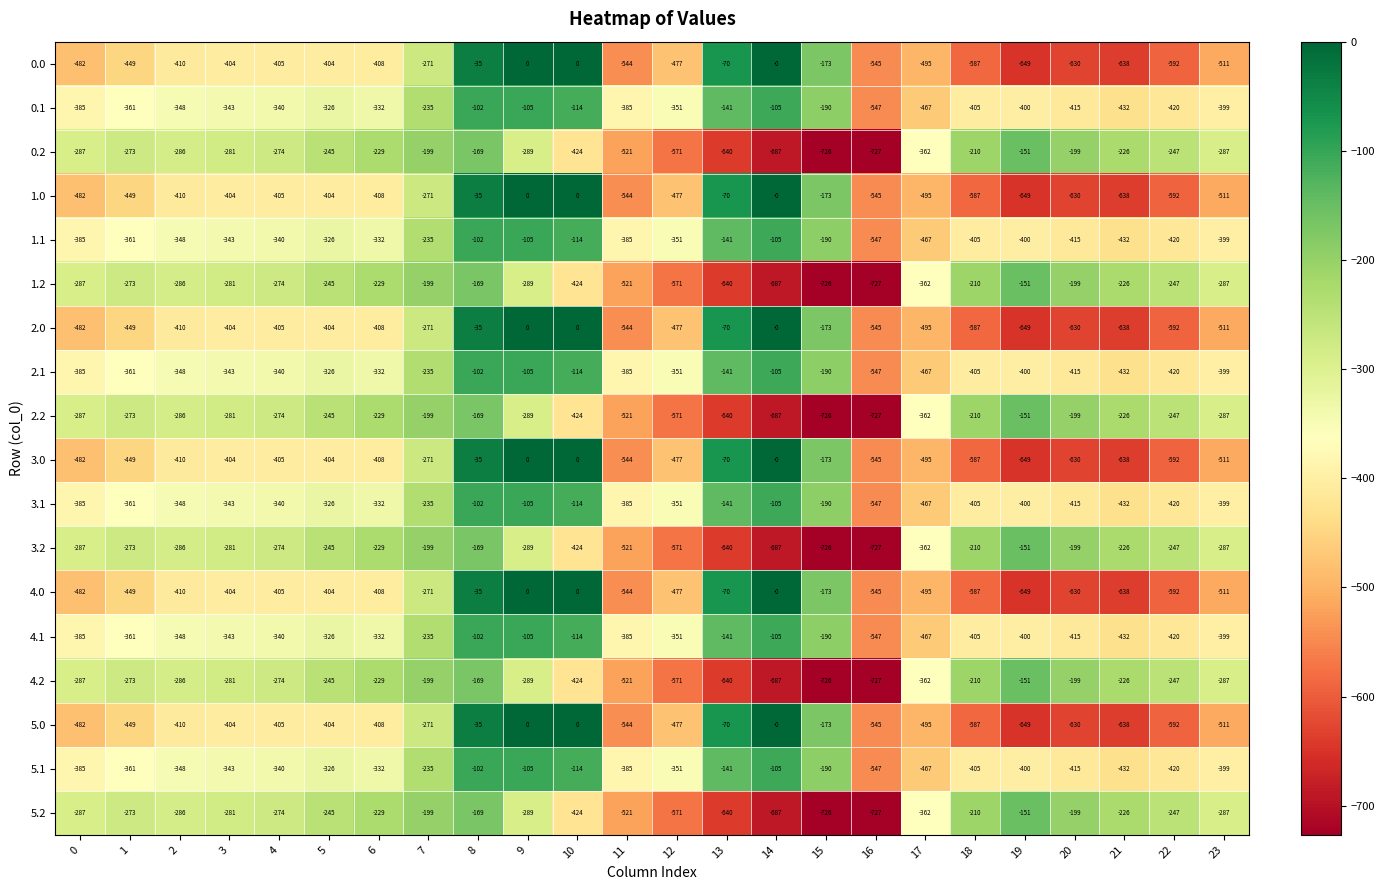

What is the minimum value for 3.2?

-727